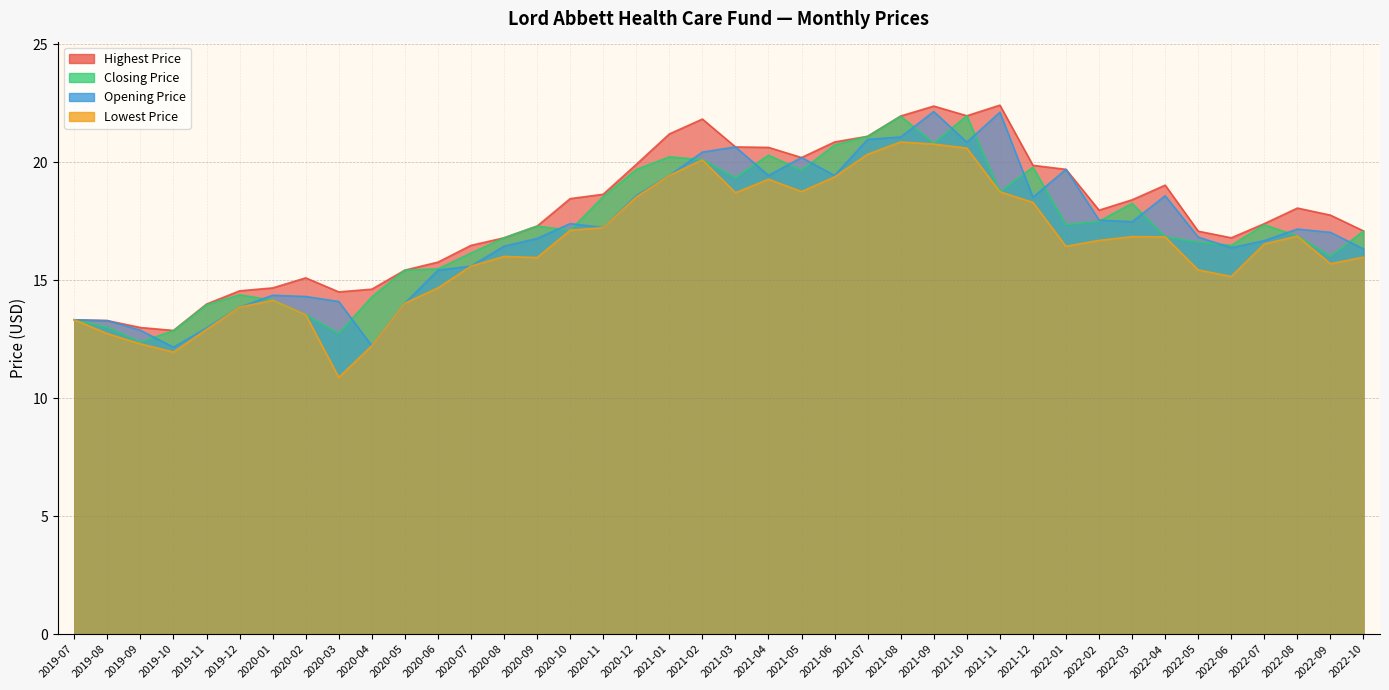

List the series in order of their peak value, highest first.

Highest Price, Opening Price, Closing Price, Lowest Price